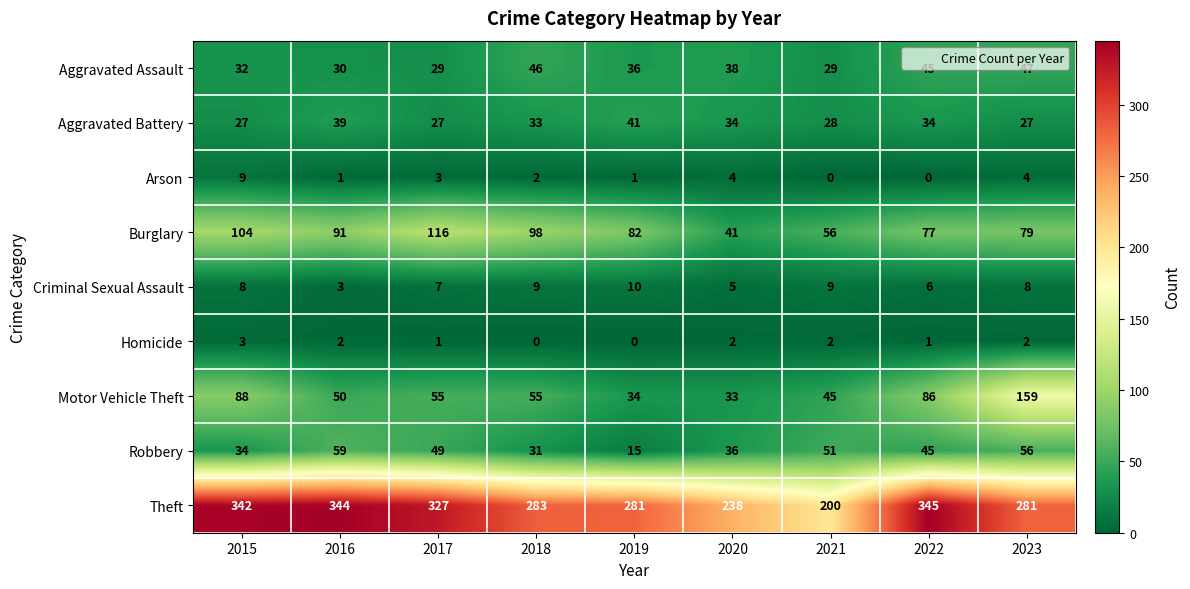

What is the difference between the maximum and minimum values in the Arson series?

9